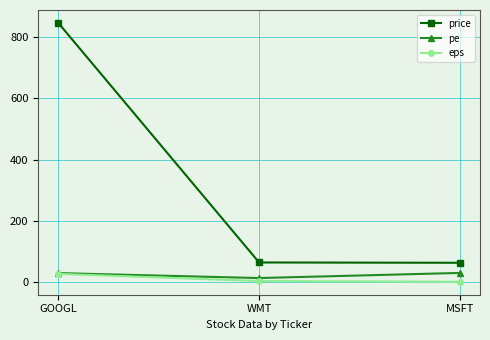

The eps series shows 2.1 at MSFT. True or false?

True